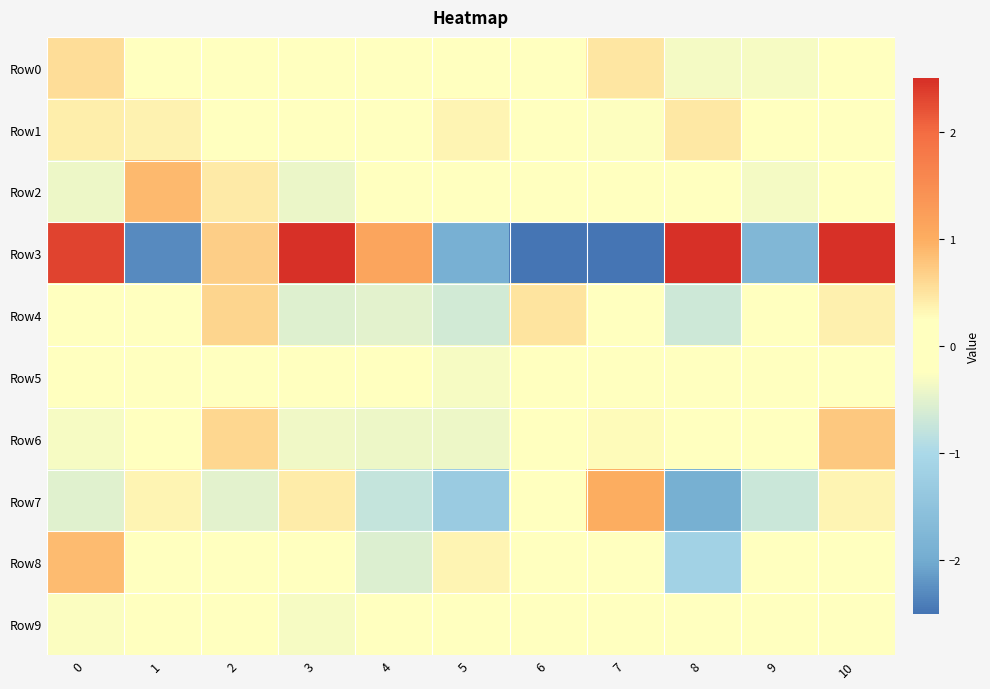

At how many categories does at least one series exceed 1?

5